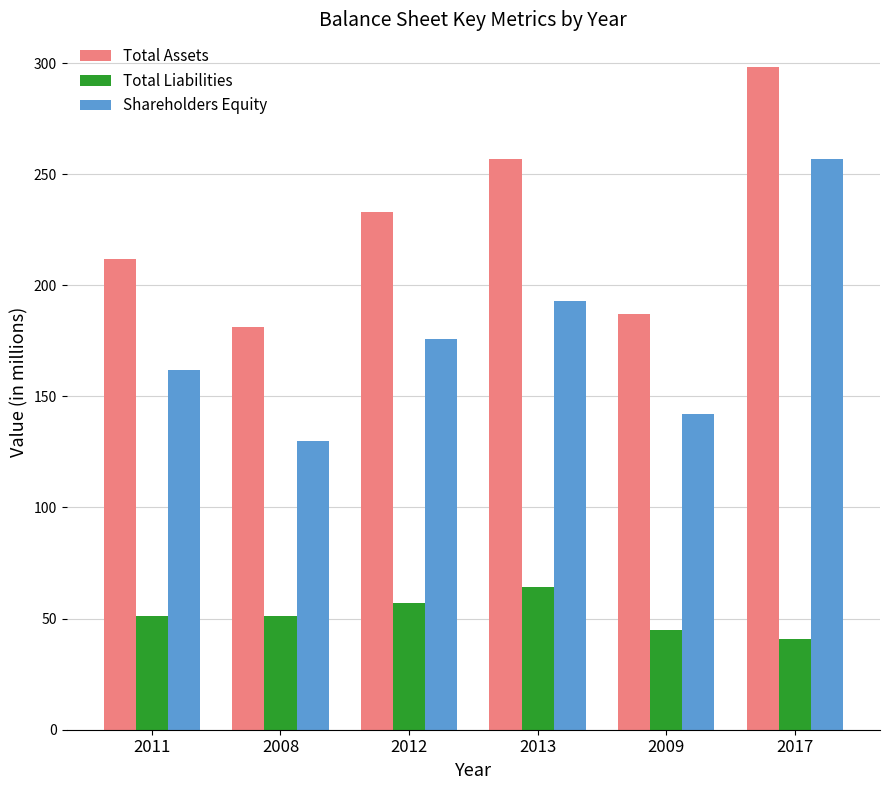

What is the label of the 5th bar from the right?

2008